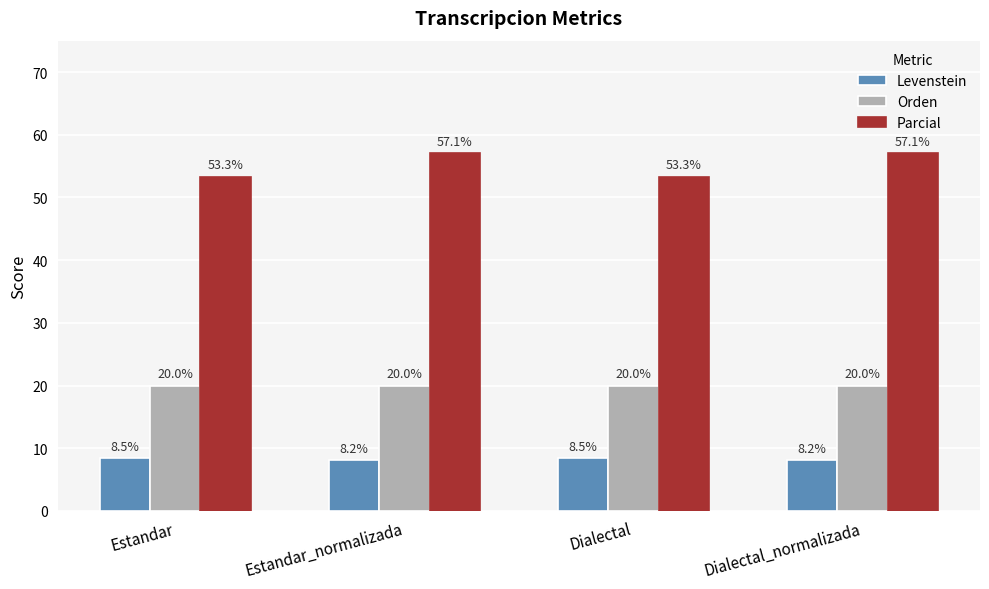

True or false: Levenstein has a value of 1.7 at Estandar.

False